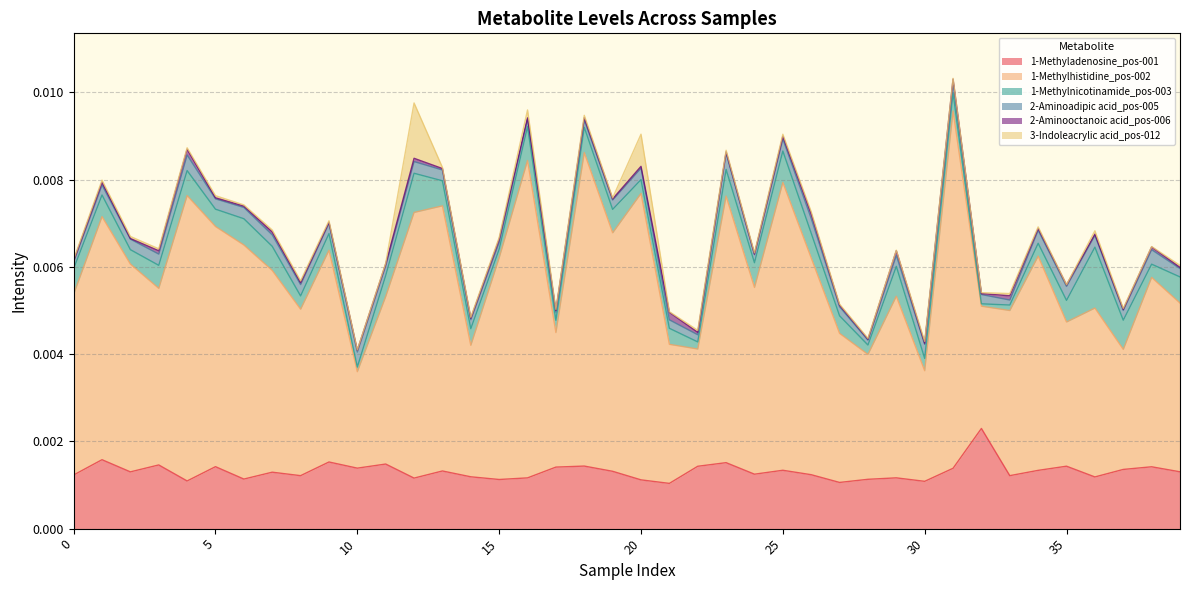

Count the 2-Aminoadipic acid_pos-005 values in the range 0 to 1.

40